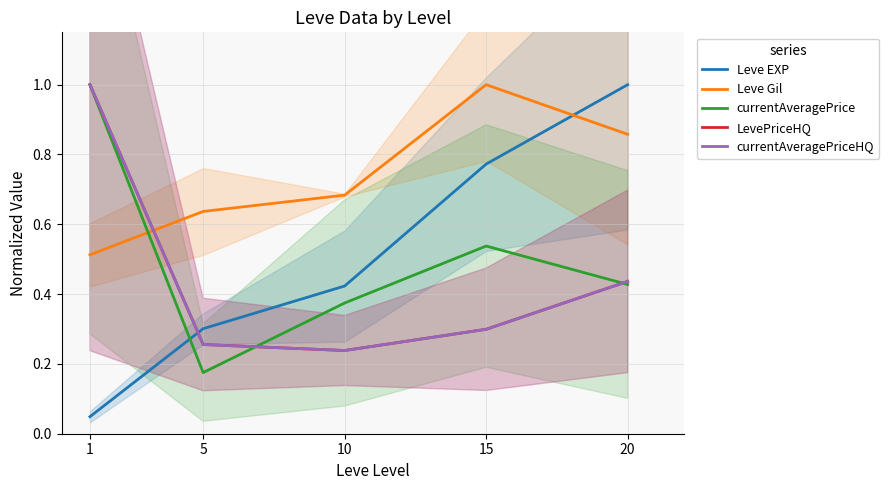

What is the difference between the currentAveragePrice values at 15 and 10?

0.2